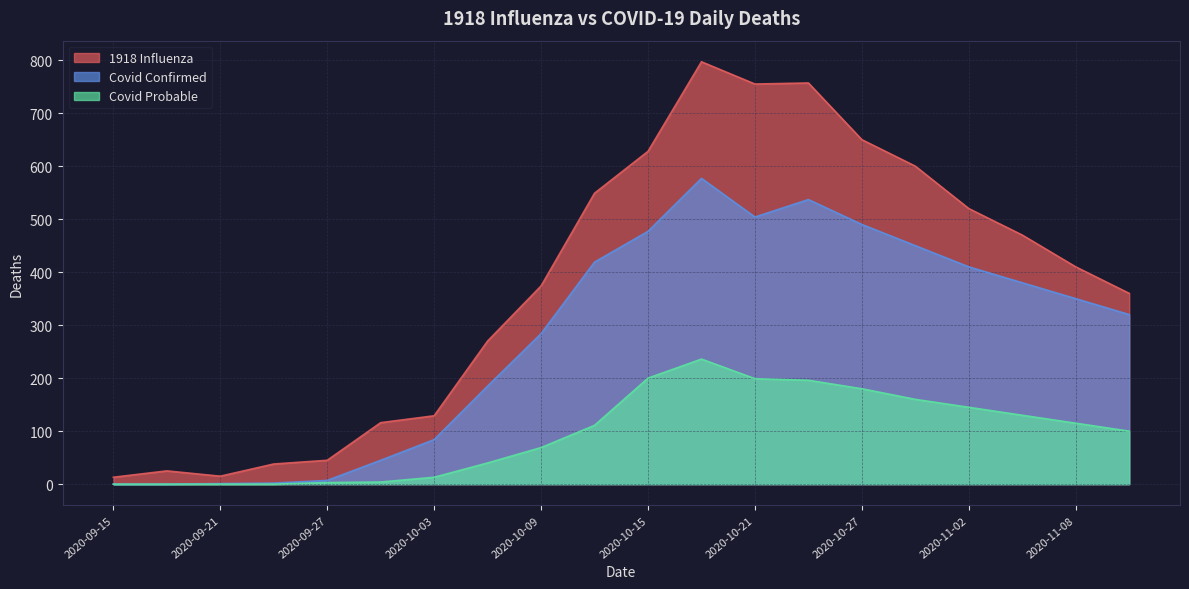

True or false: Covid Probable and Covid Confirmed intersect in this chart.

False